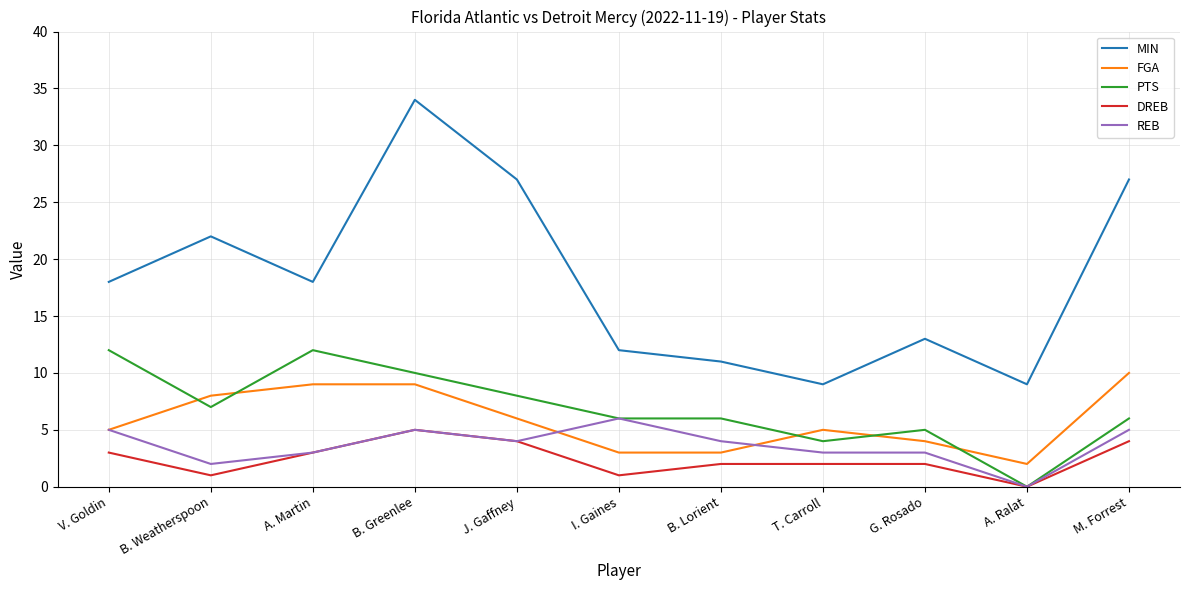

Reading right to left, transcribe all the data shown in this chart.

MIN: 27	9	13	9	11	12	27	34	18	22	18
FGA: 10	2	4	5	3	3	6	9	9	8	5
PTS: 6	0	5	4	6	6	8	10	12	7	12
DREB: 4	0	2	2	2	1	4	5	3	1	3
REB: 5	0	3	3	4	6	4	5	3	2	5